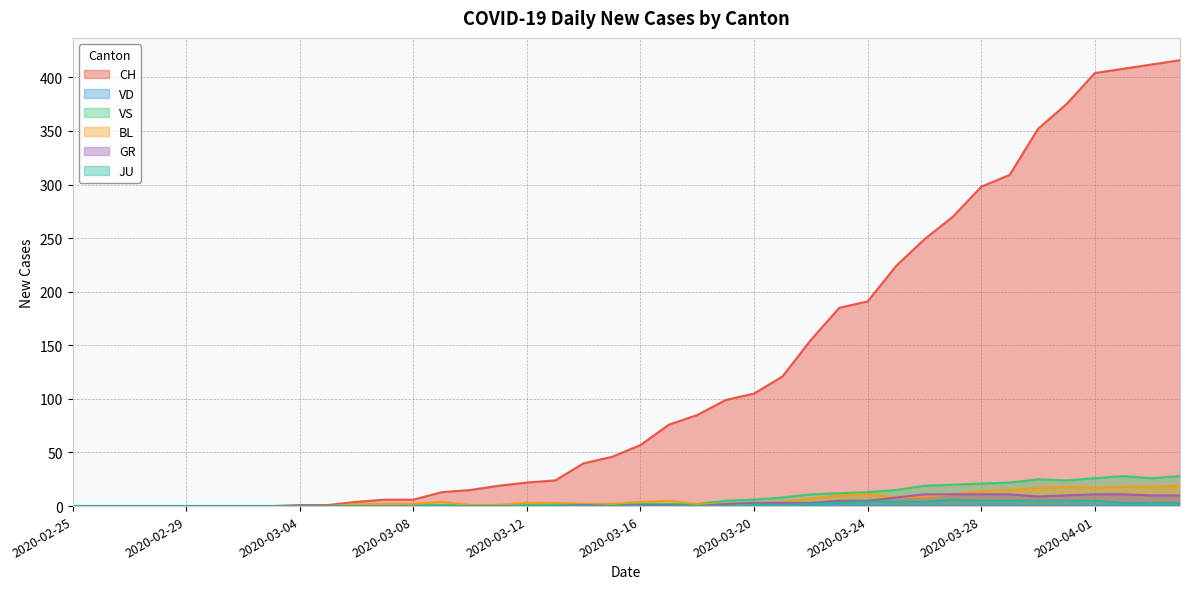

How many data points in BL are less than 3?

20